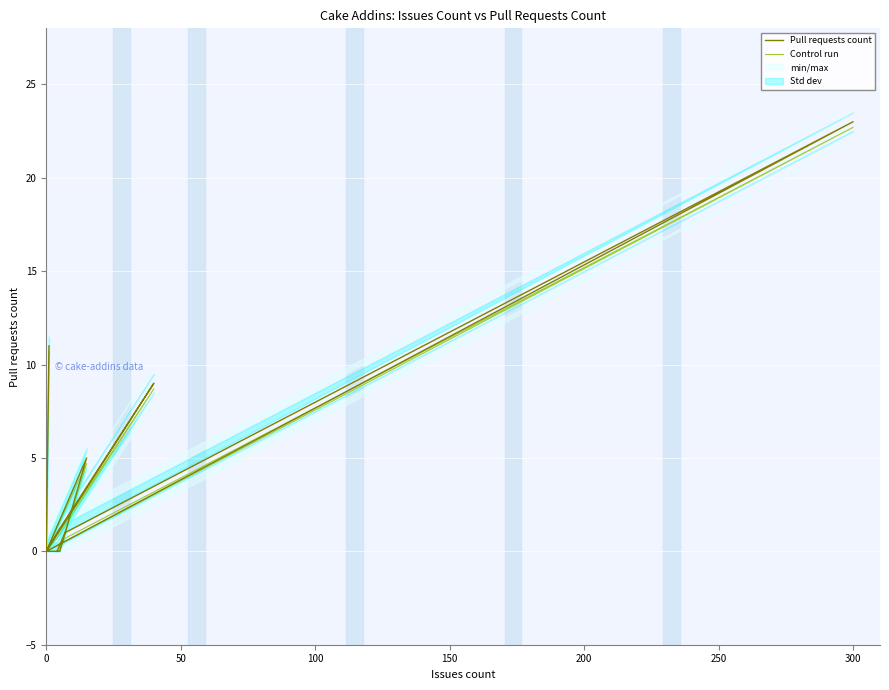

What is the value of the Control run point at the 16th from the left?

22.7